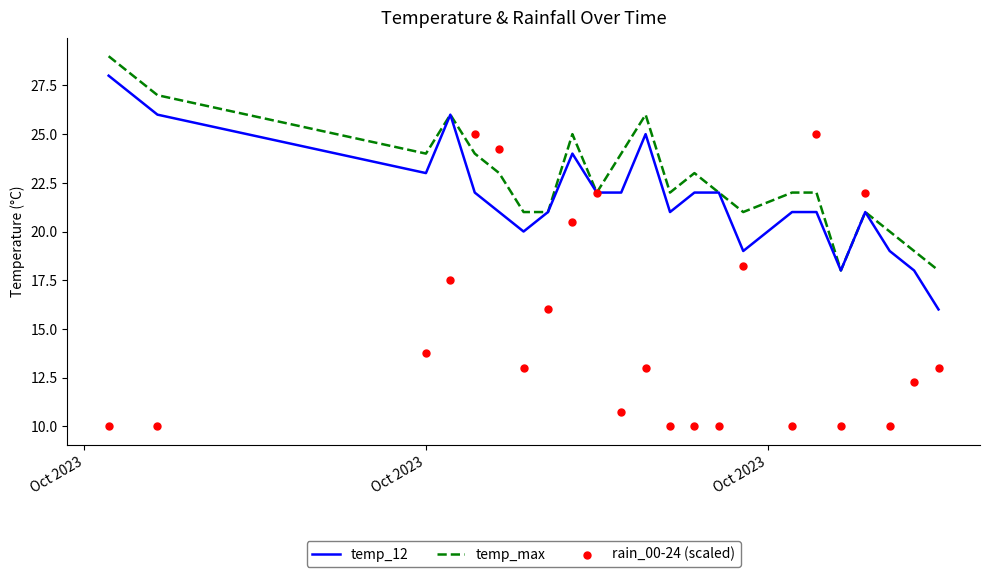

Which series has the largest total across all categories?

temp_max